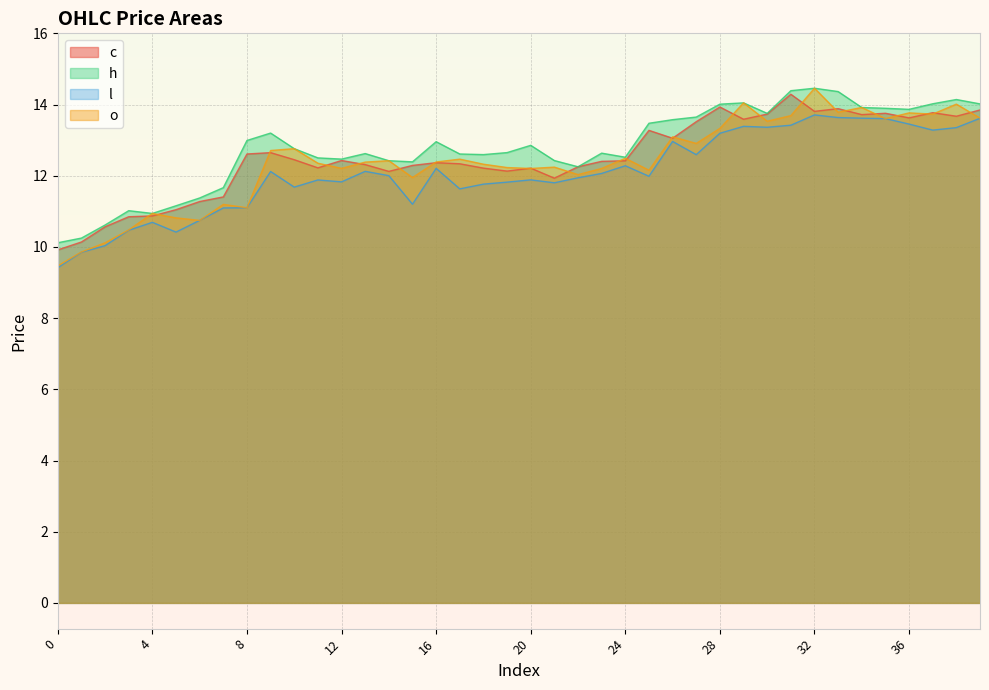

At which category is the sum across all series the highest?

32